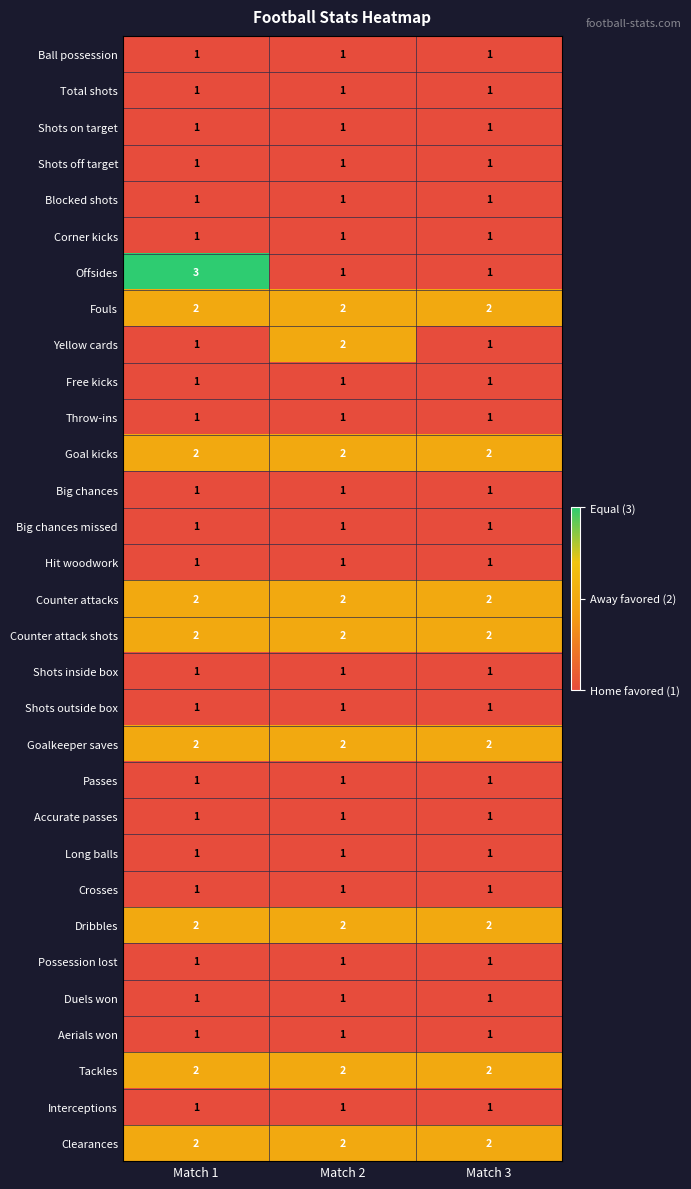

The Accurate passes series shows 1 at Match 1. True or false?

True